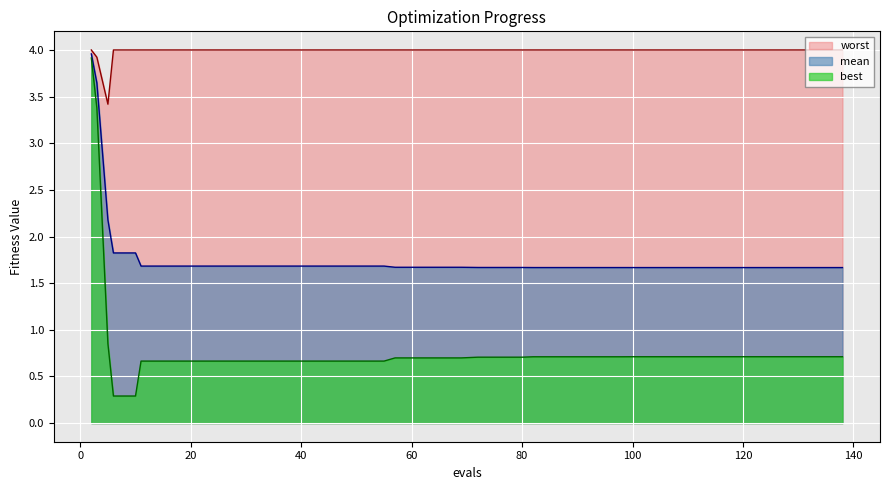

What is the difference between the highest and lowest values at 119?

3.3